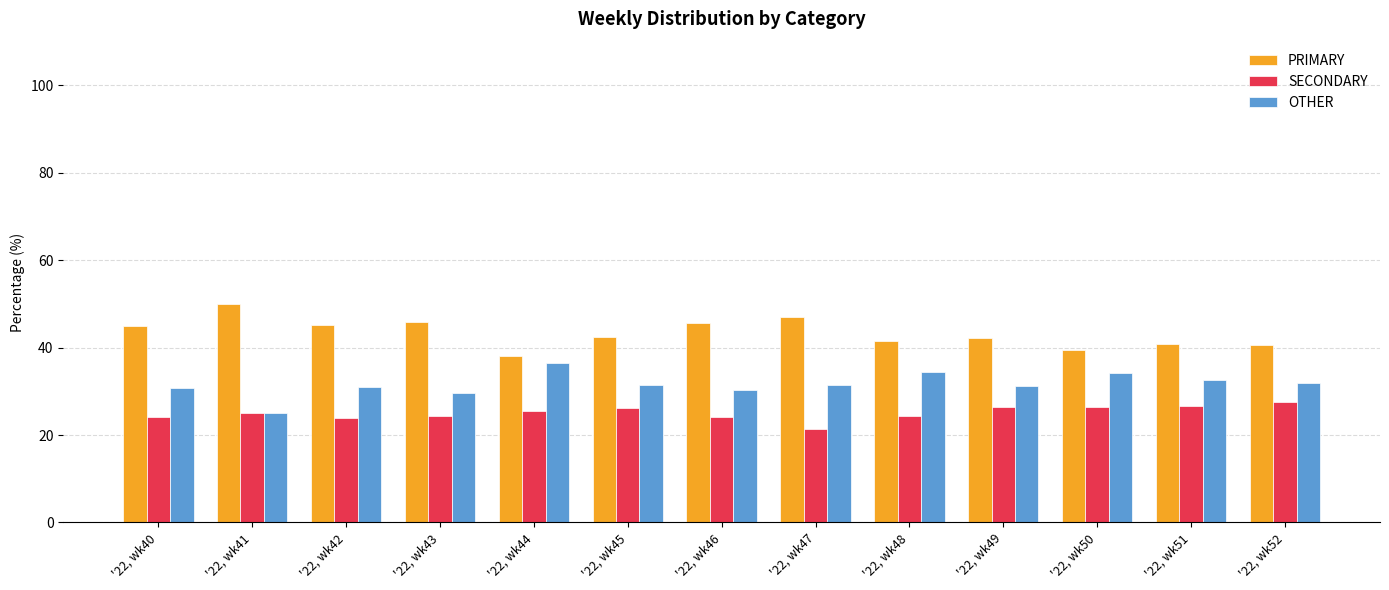

What is the maximum value for PRIMARY?

50.0